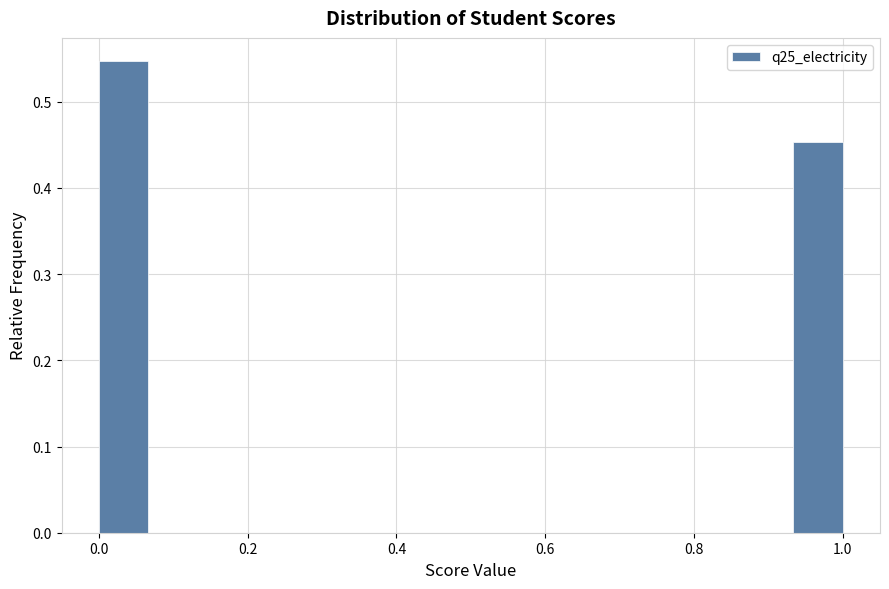

Around what value on the x-axis is the tallest bar? Give the approximate position of its centre, as read against the axis.

0.04